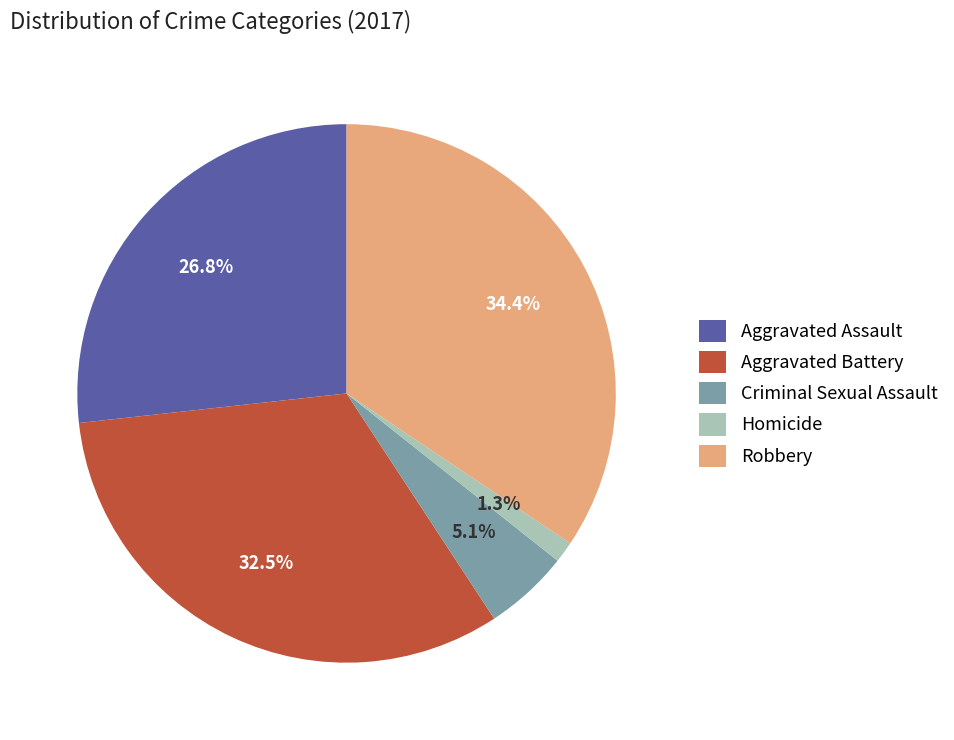

Rank the categories by value from lowest to highest.

Homicide, Criminal Sexual Assault, Aggravated Assault, Aggravated Battery, Robbery